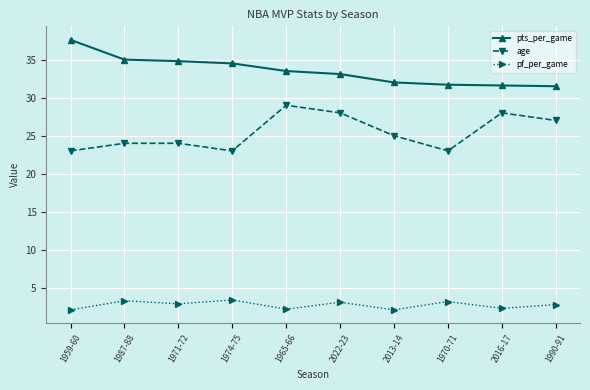

At which category does age reach its first local valley?

1974-75